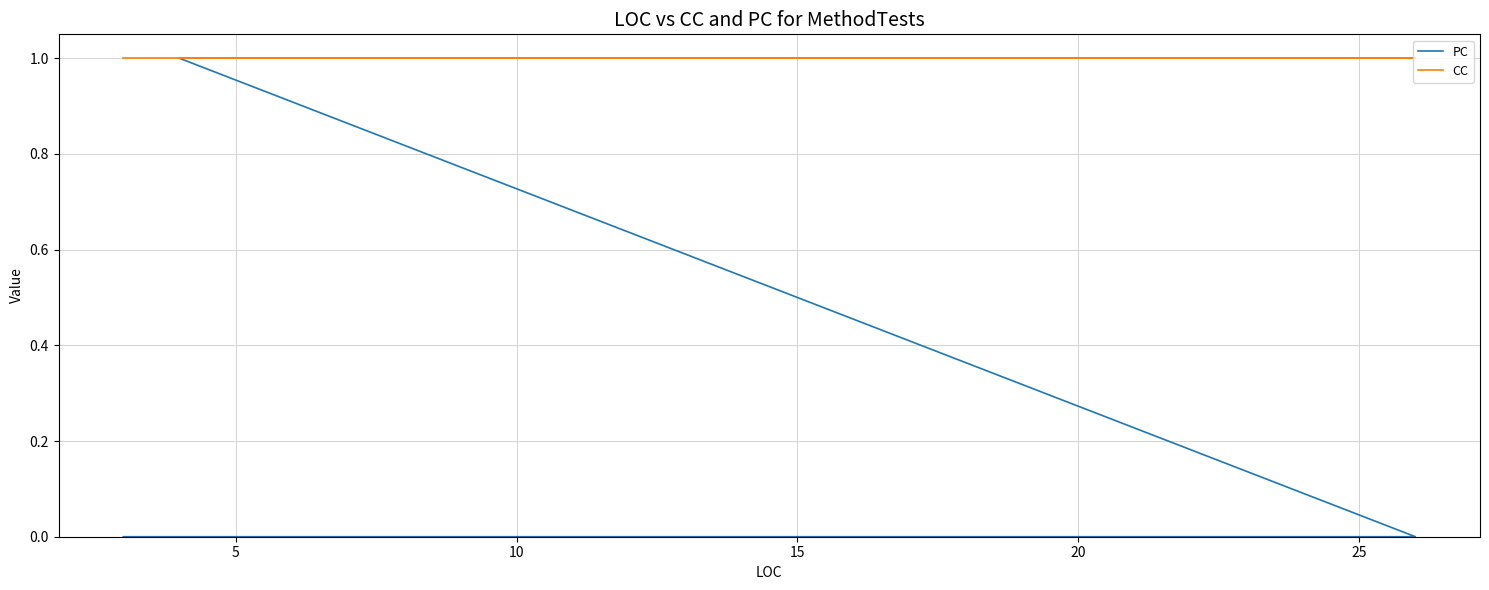

Does the chart display data point markers on the line(s)?

No